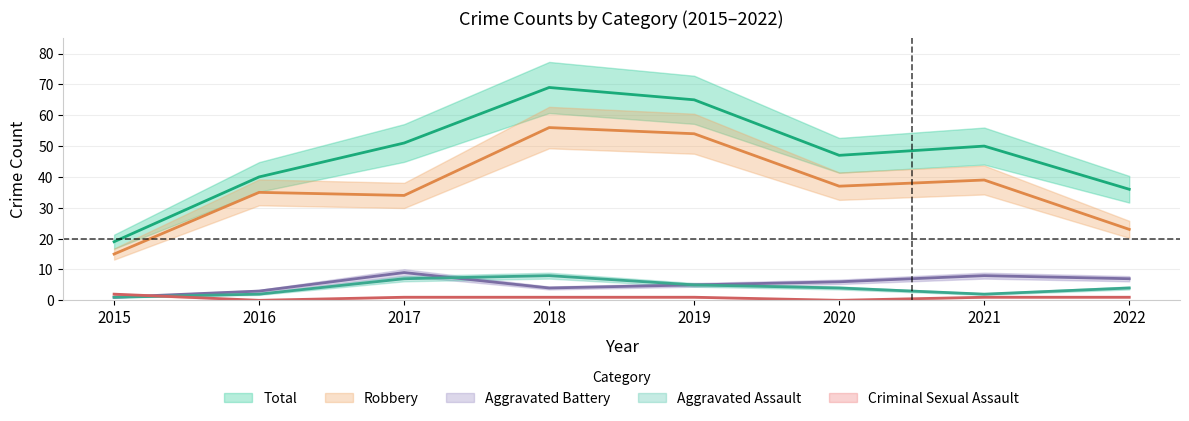

What is the difference between the Total values at 2018 and 2017?

18